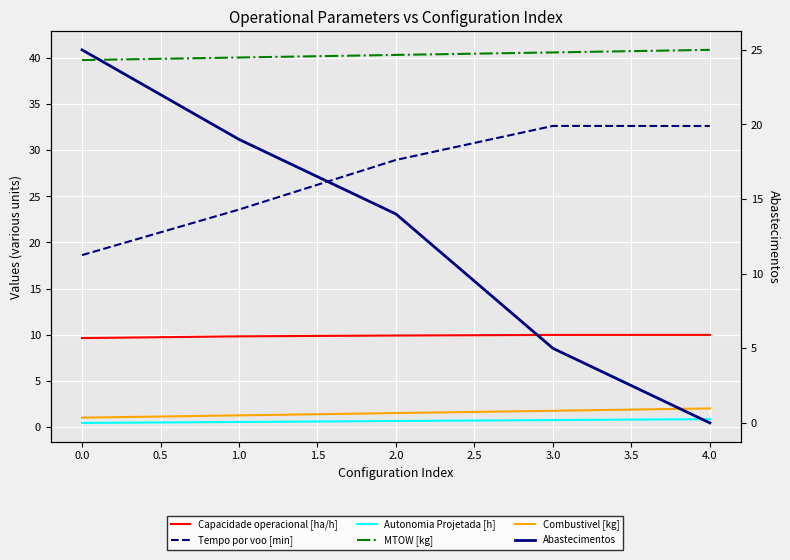

Which series has the largest total across all categories?

MTOW [kg]